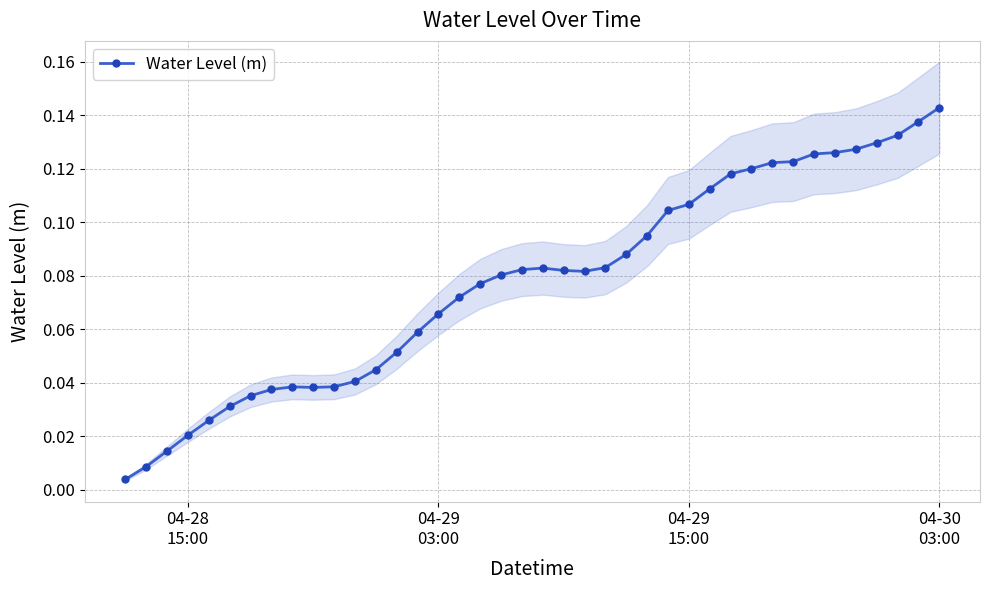

True or false: Water Level (m) has more than 0 interior local peaks.

True